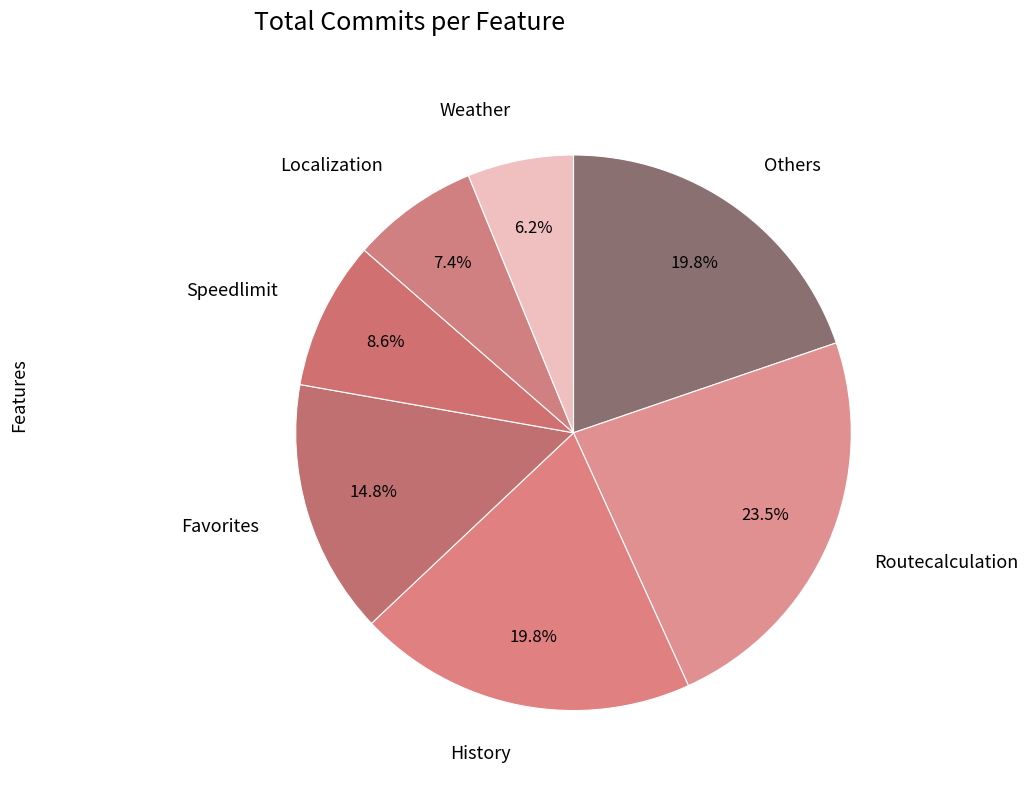

Does any single category account for the majority?

No